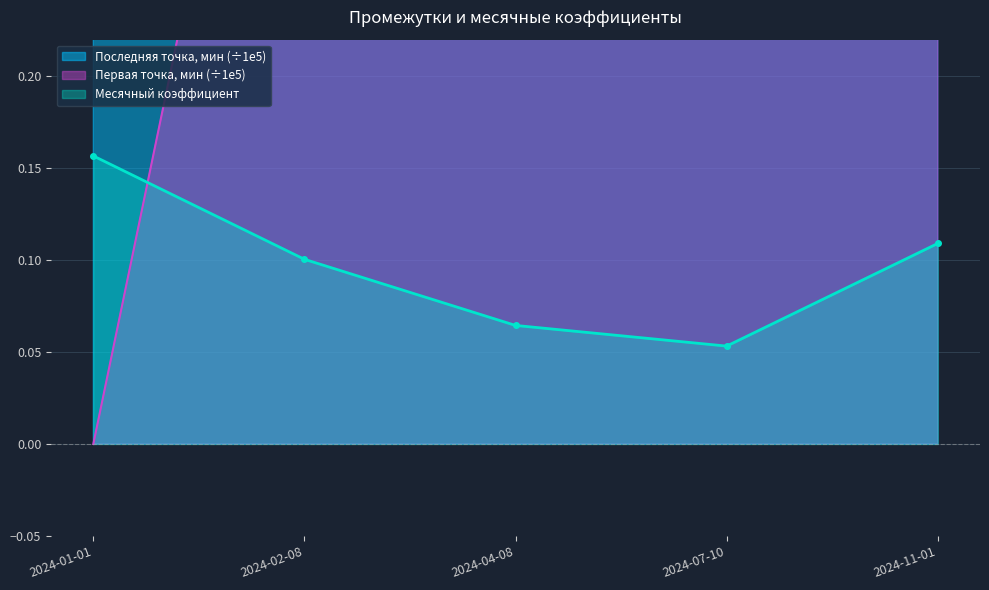

Is it true that Месячный коэффициент equals 0.1 at 2024-11-01?

False